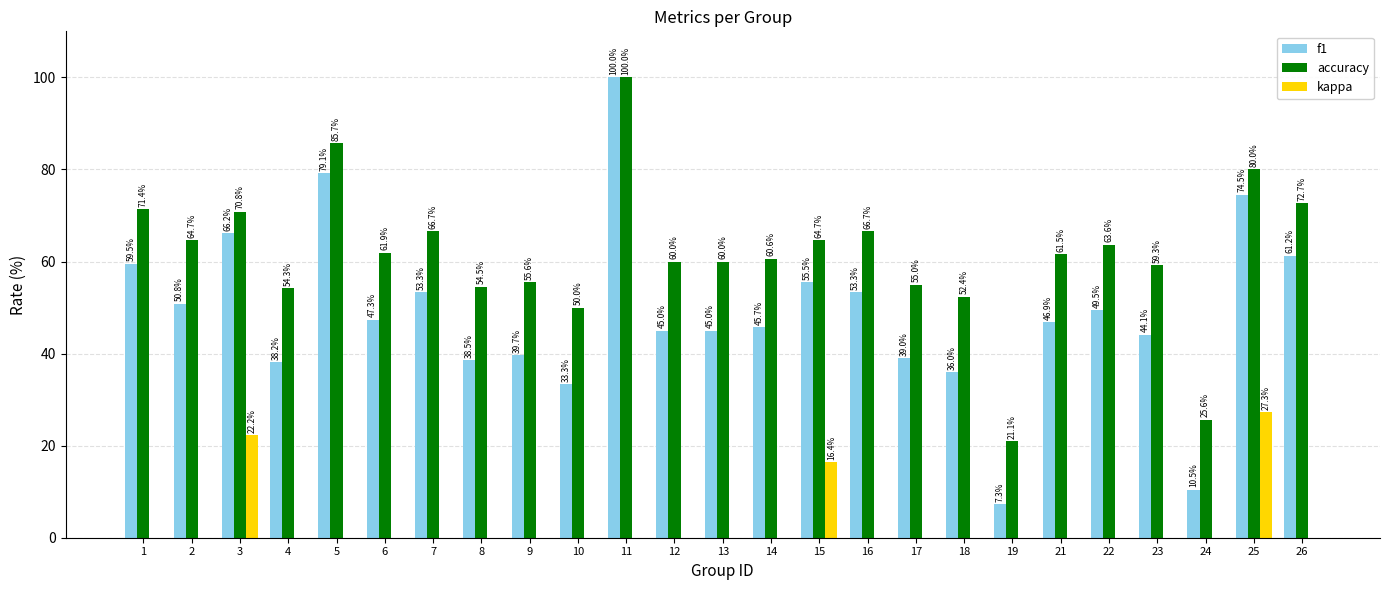

How many groups of bars are there?

25